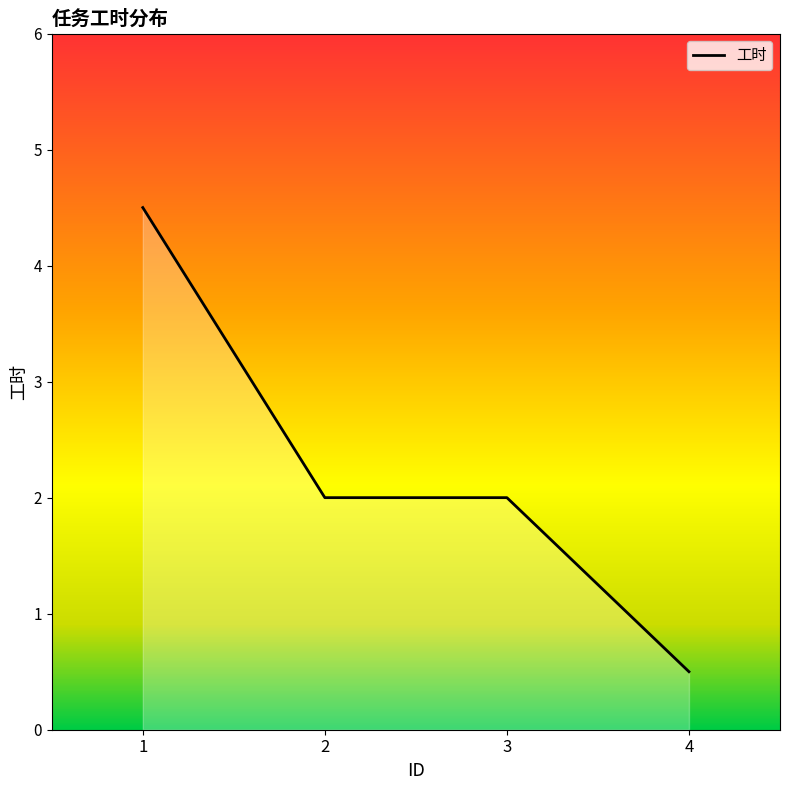

How many categories are shown in the chart?

4